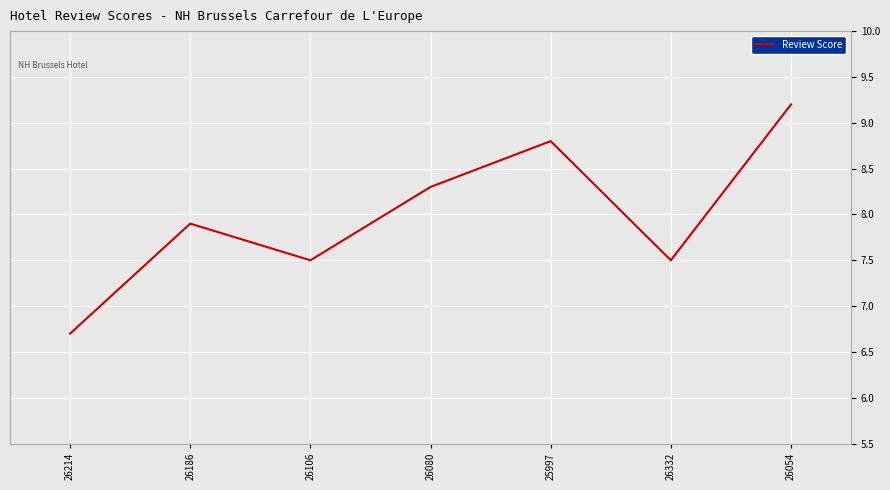

Does the chart have visible grid lines?

Yes